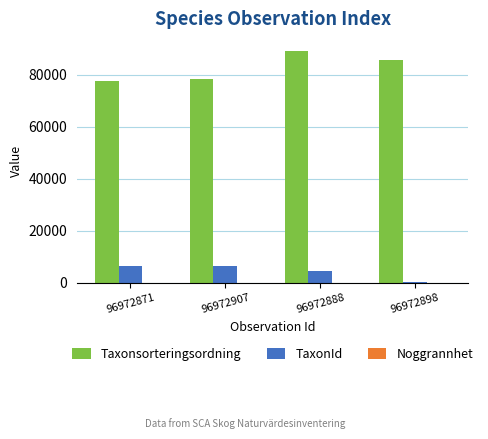

What is the maximum value shown in the chart?

89376